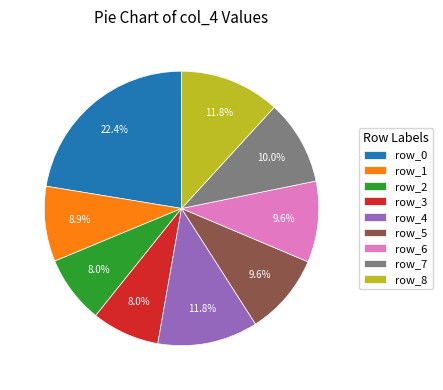

What percentage is the row_6 slice, to the nearest percent?

10%